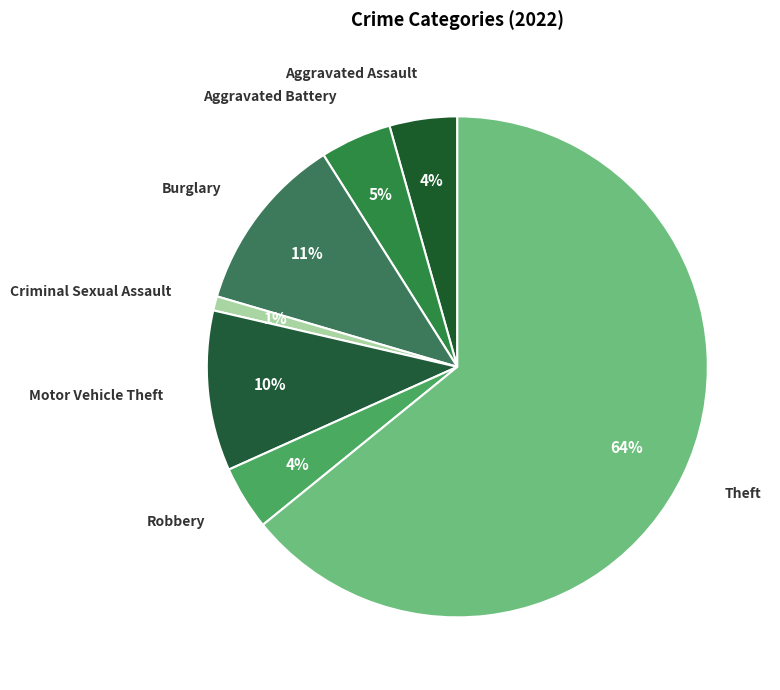

Does Criminal Sexual Assault represent more than half of the total?

No